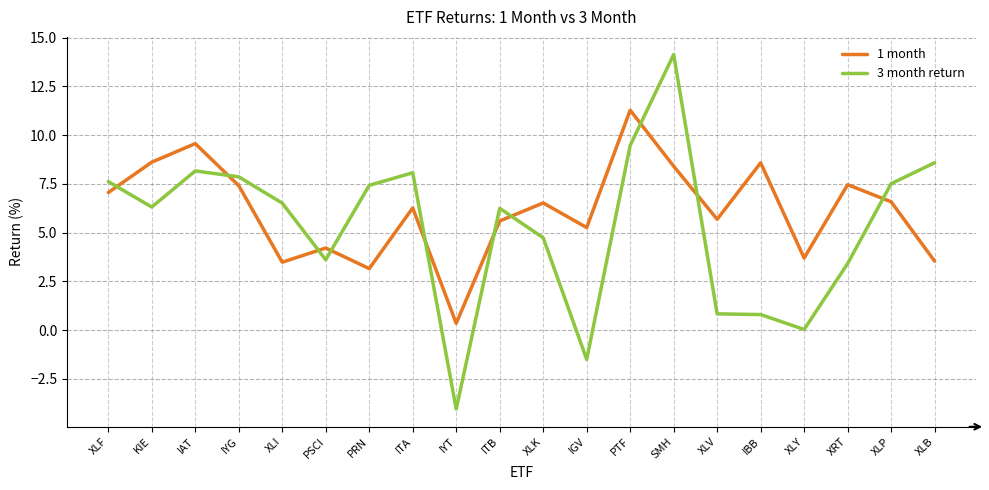

What is the total value across all series at XLB?

12.1